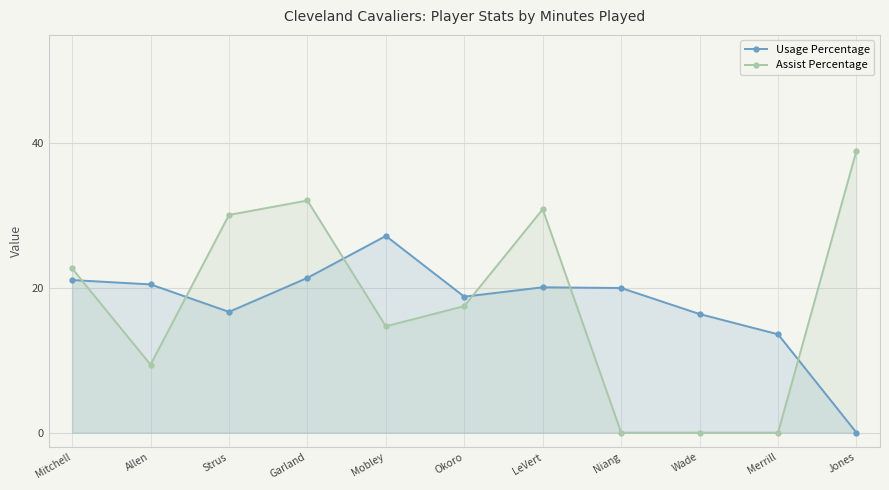

What is the greatest value displayed?

39.0